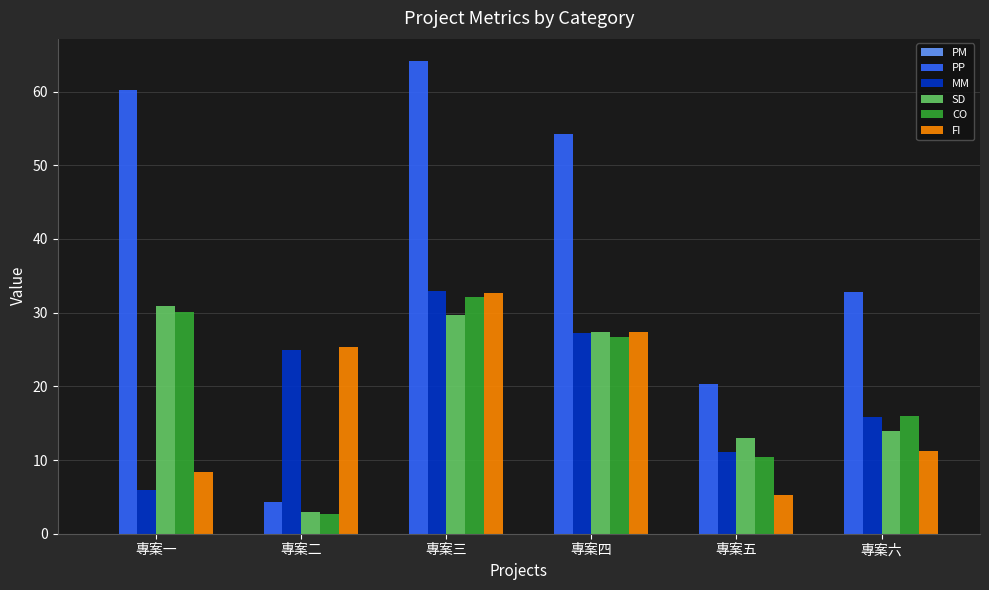

What is the label of the 1st bar from the right?

專案六